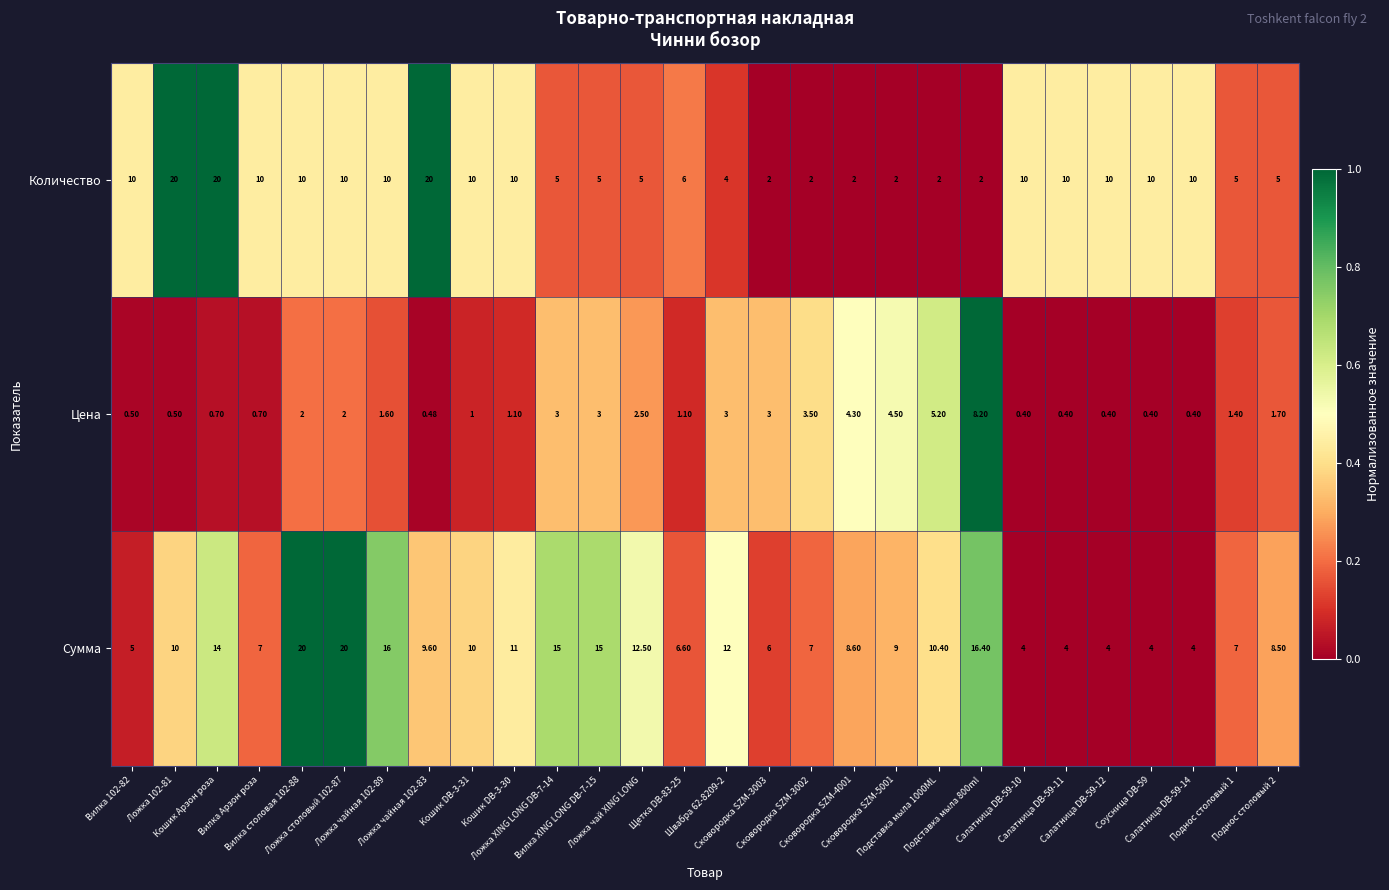

Which series has the largest total across all categories?

Сумма